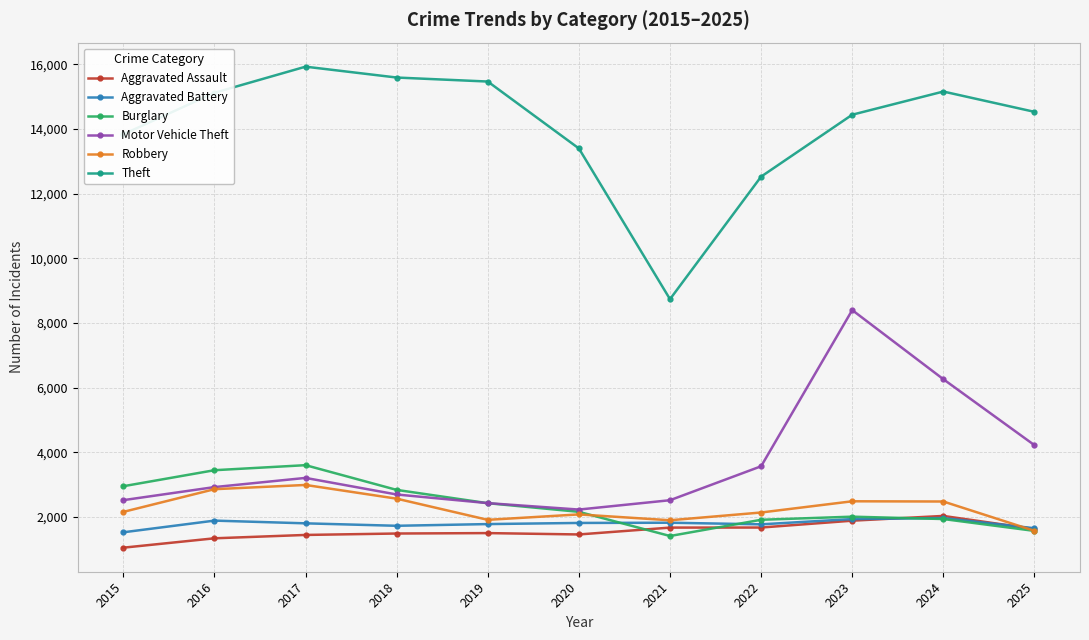

What is the difference between the maximum and minimum values in the Motor Vehicle Theft series?

6169